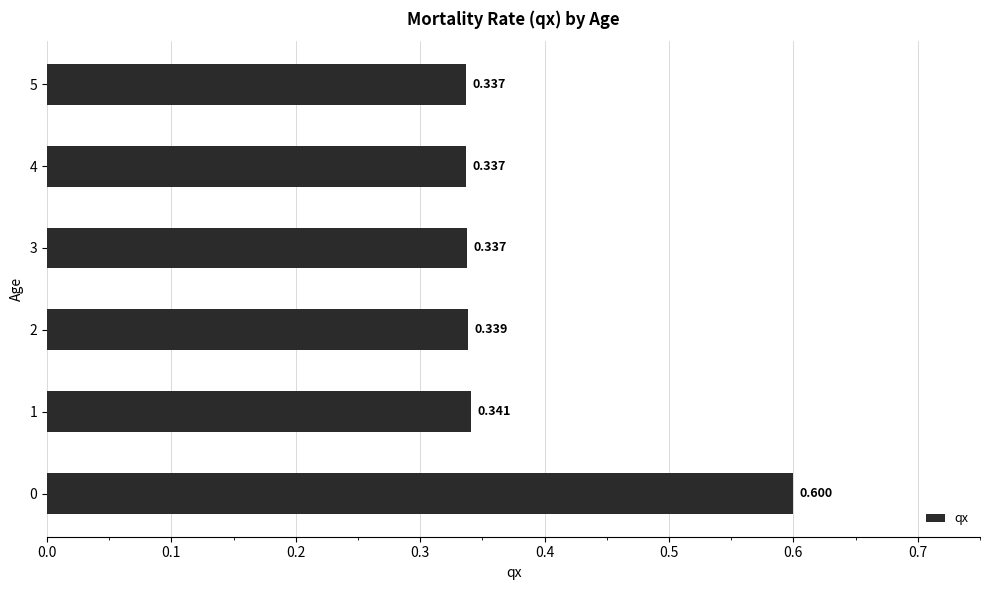

How many bars are there in total?

6